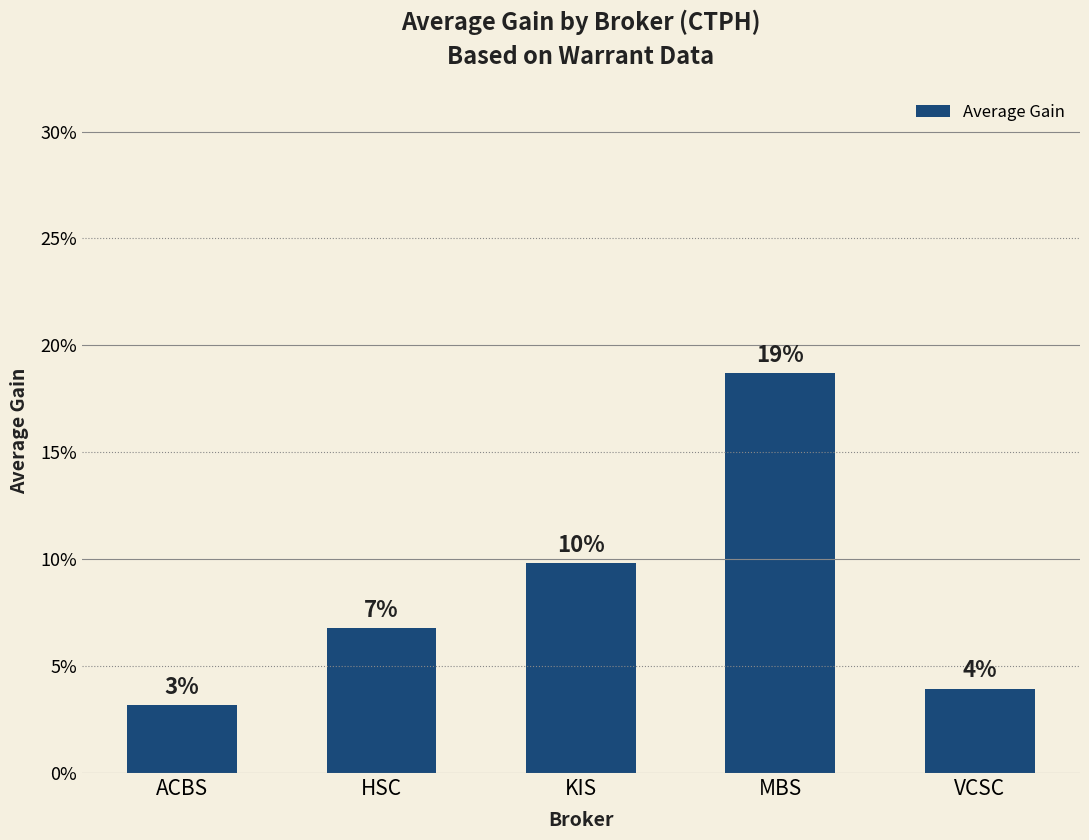

List the labels in order of value, smallest first.

ACBS, VCSC, HSC, KIS, MBS